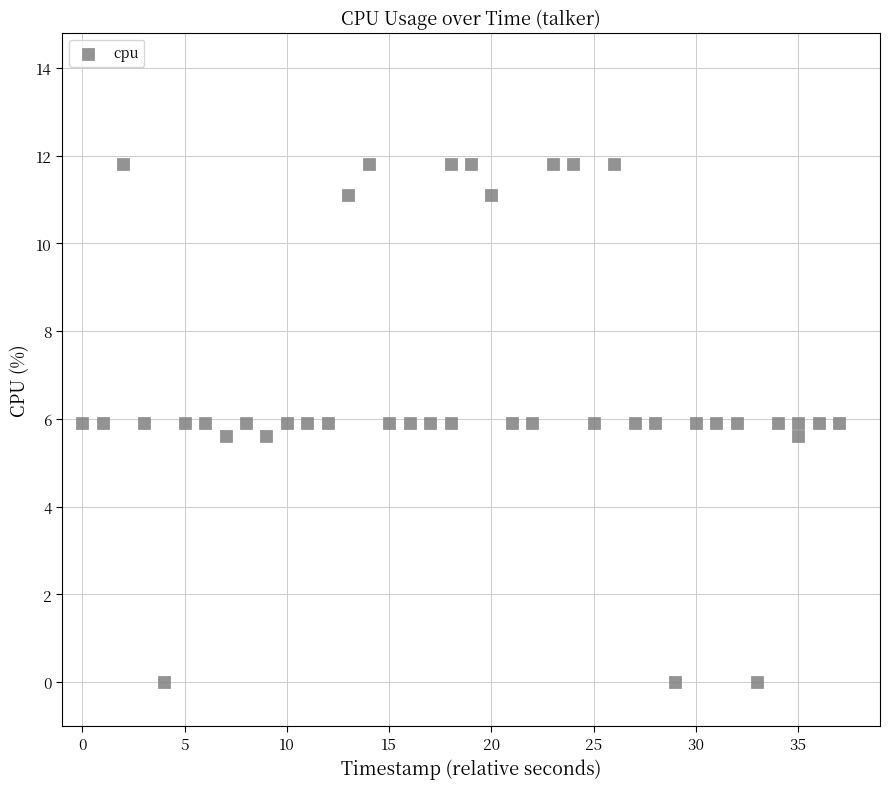

What is the range of Y values (max minus min)?

11.8